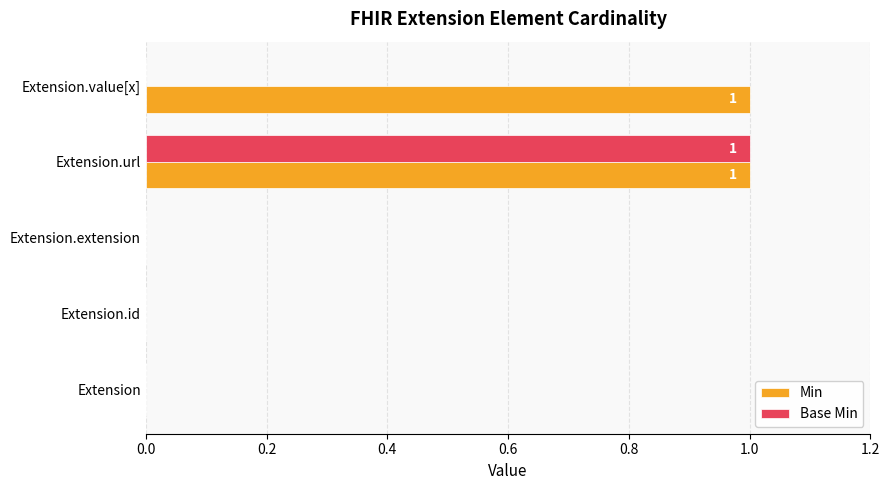

How many Min values are between 0 and 1?

5